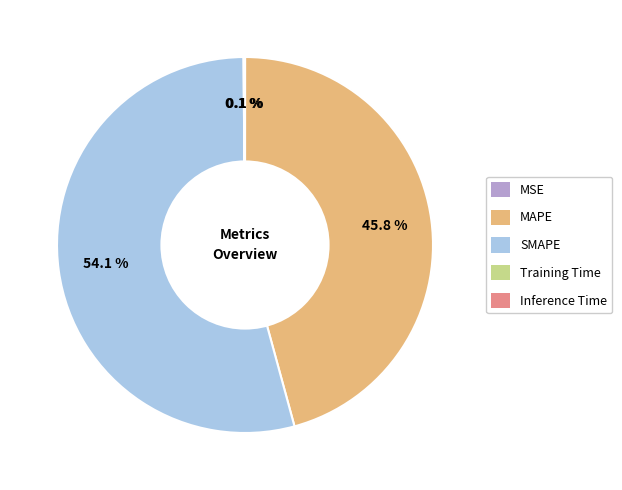

Which slice is the largest?

SMAPE